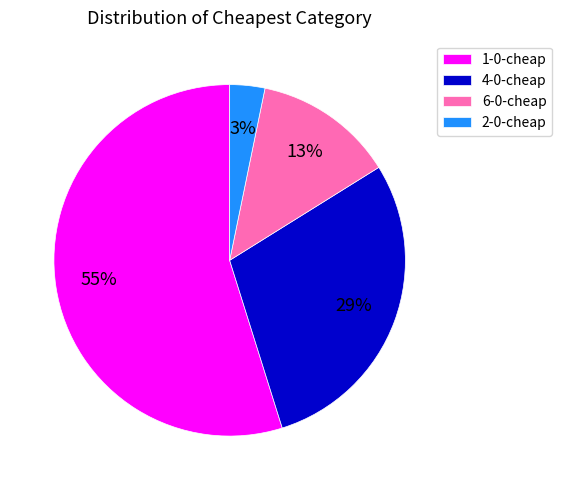

To the nearest percent, what is the combined percentage of 6-0-cheap and 2-0-cheap?

16%